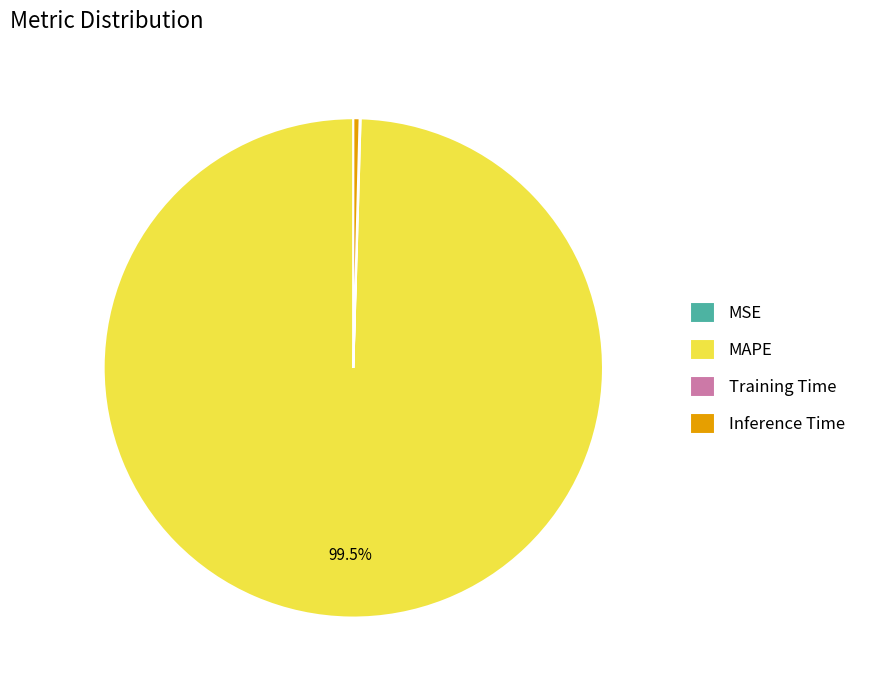

Does any single category account for the majority?

Yes